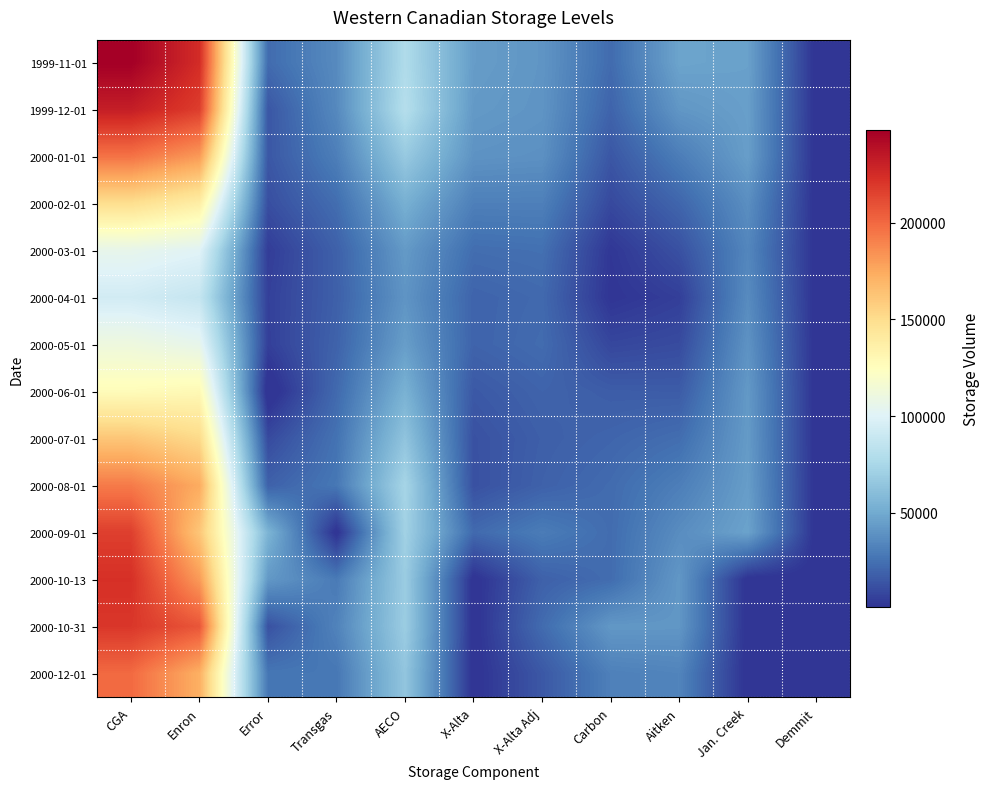

How many distinct data groups are displayed?

14